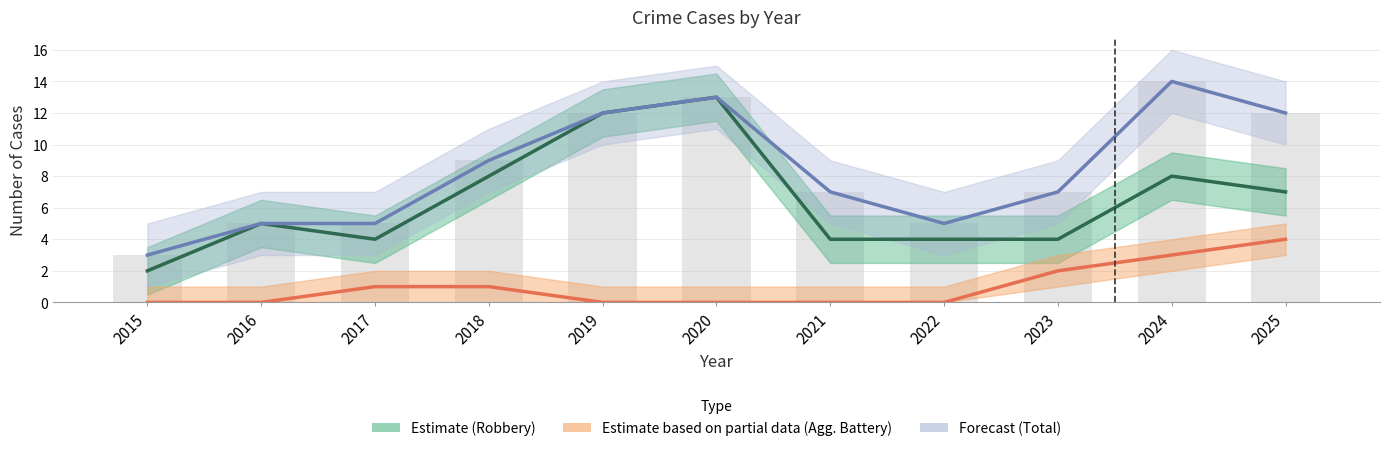

What is the lowest value of the Robbery (Estimate) series?

2